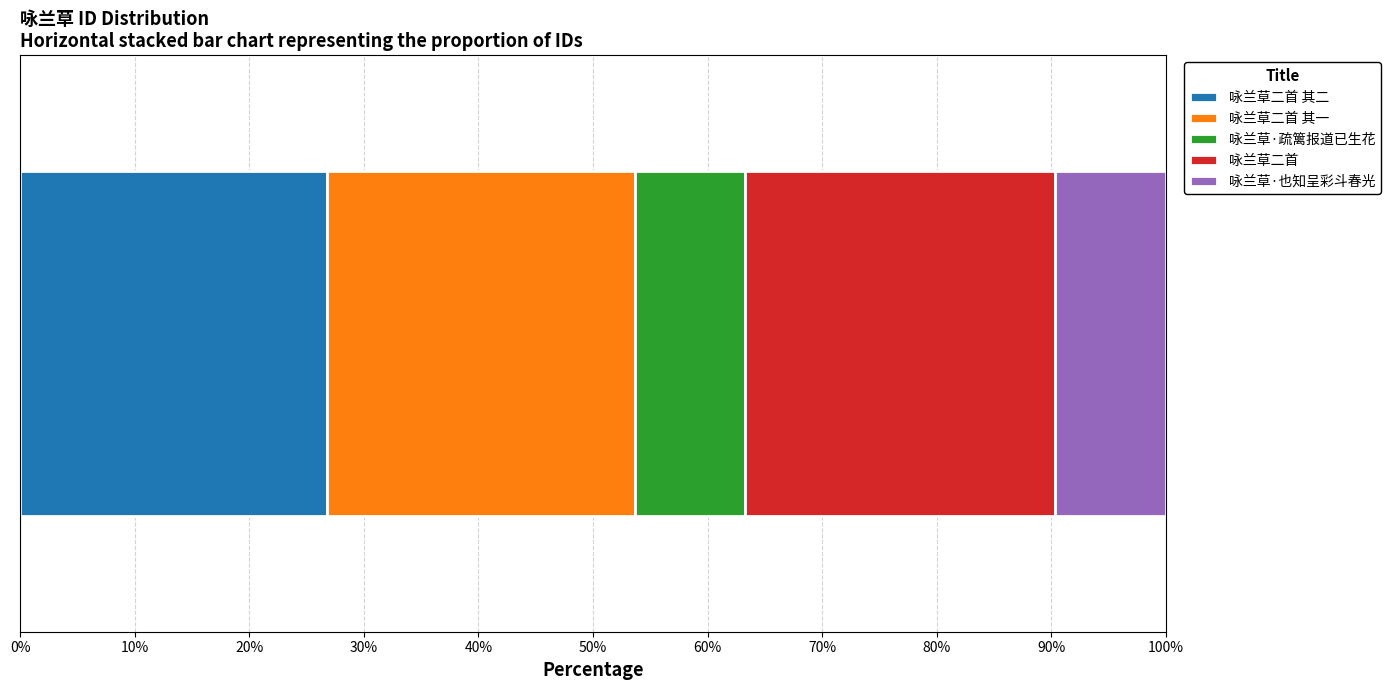

How many categories are shown in the chart?

1